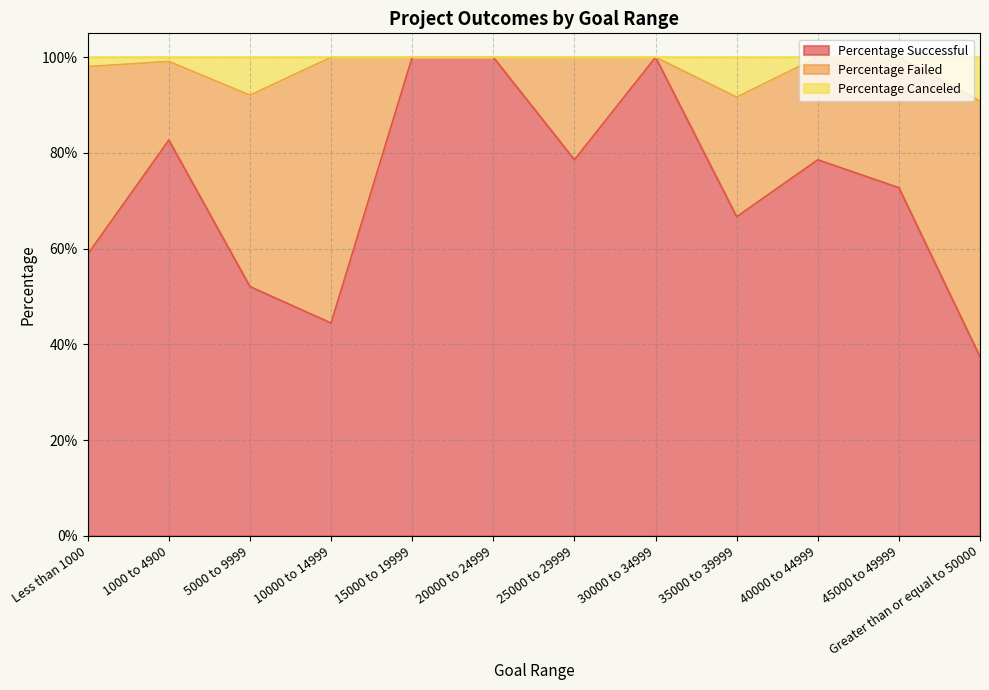

What is the maximum value shown in the chart?

1.0